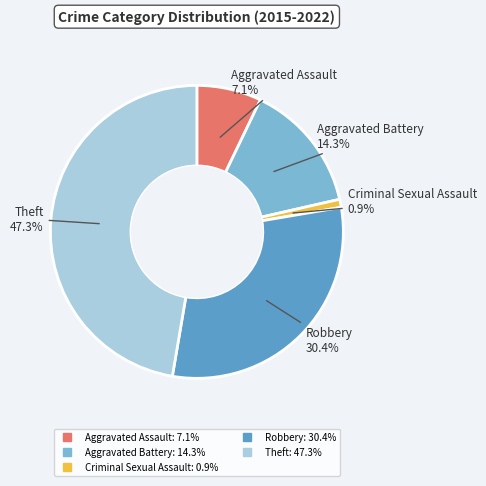

To the nearest percent, what is the difference between the largest and smallest slice percentages?

46%